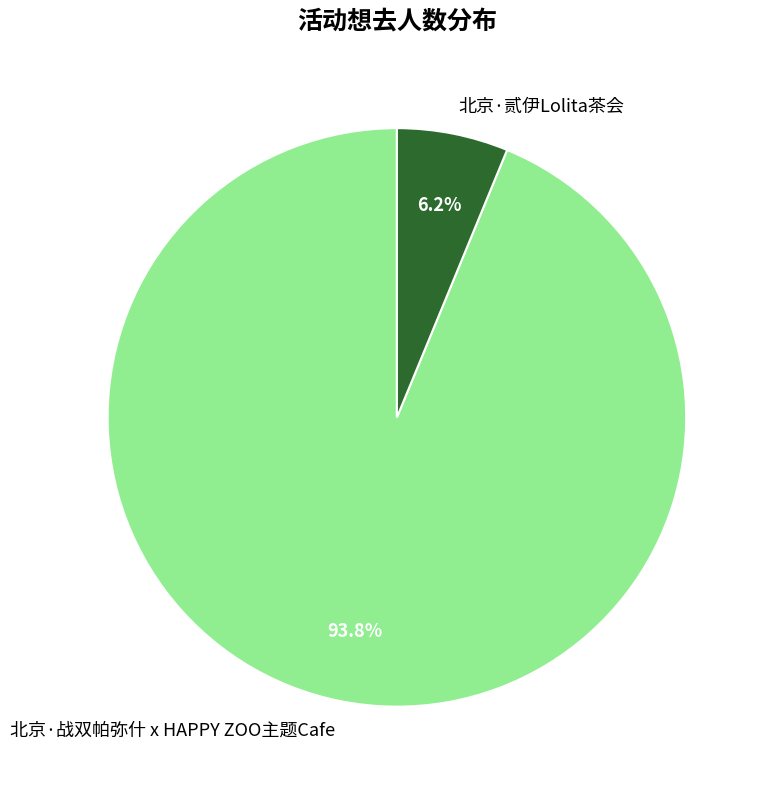

What percentage do 北京·战双帕弥什 x HAPPY ZOO主题Cafe and 北京·贰伊Lolita茶会 together represent?

100.0%